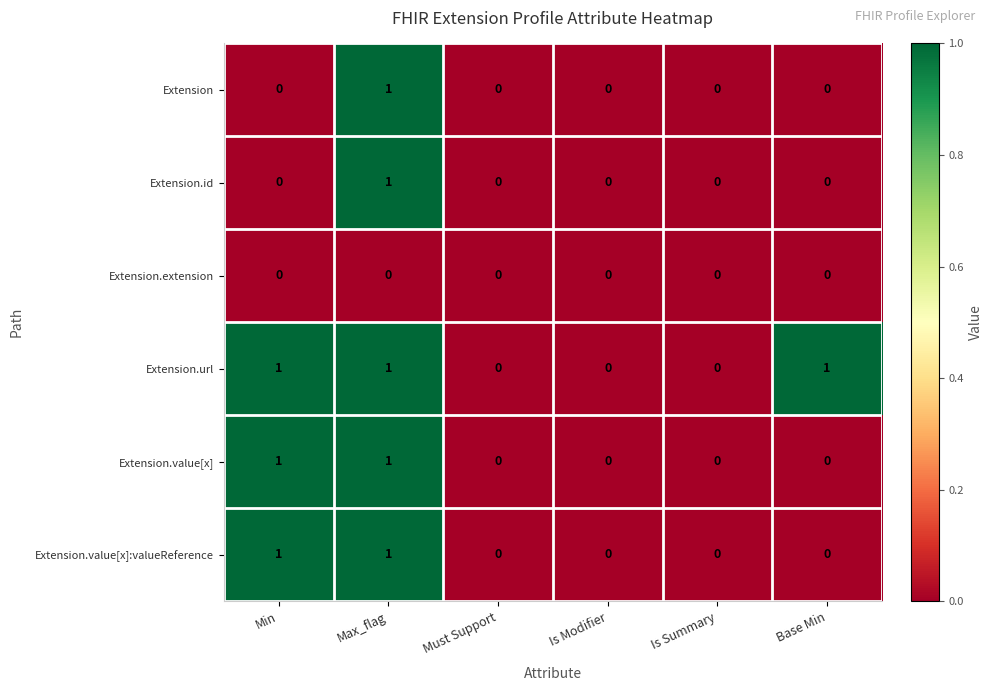

At which category is the sum across all series the highest?

Max_flag